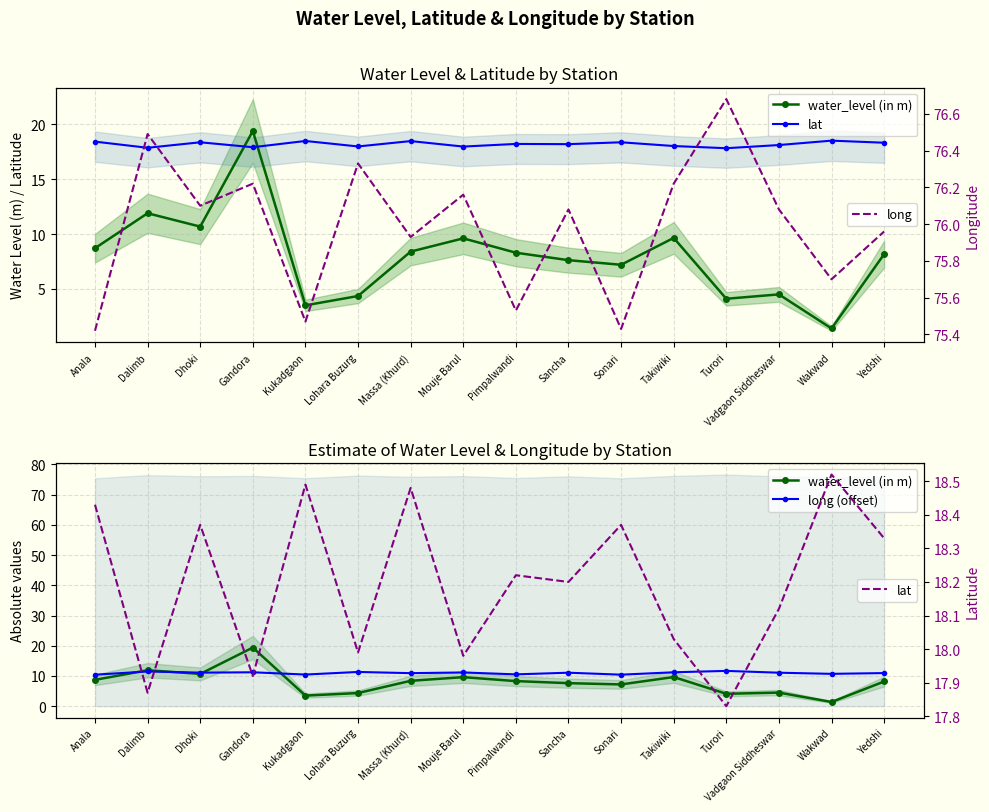

What is the sum of all lat values?

291.1